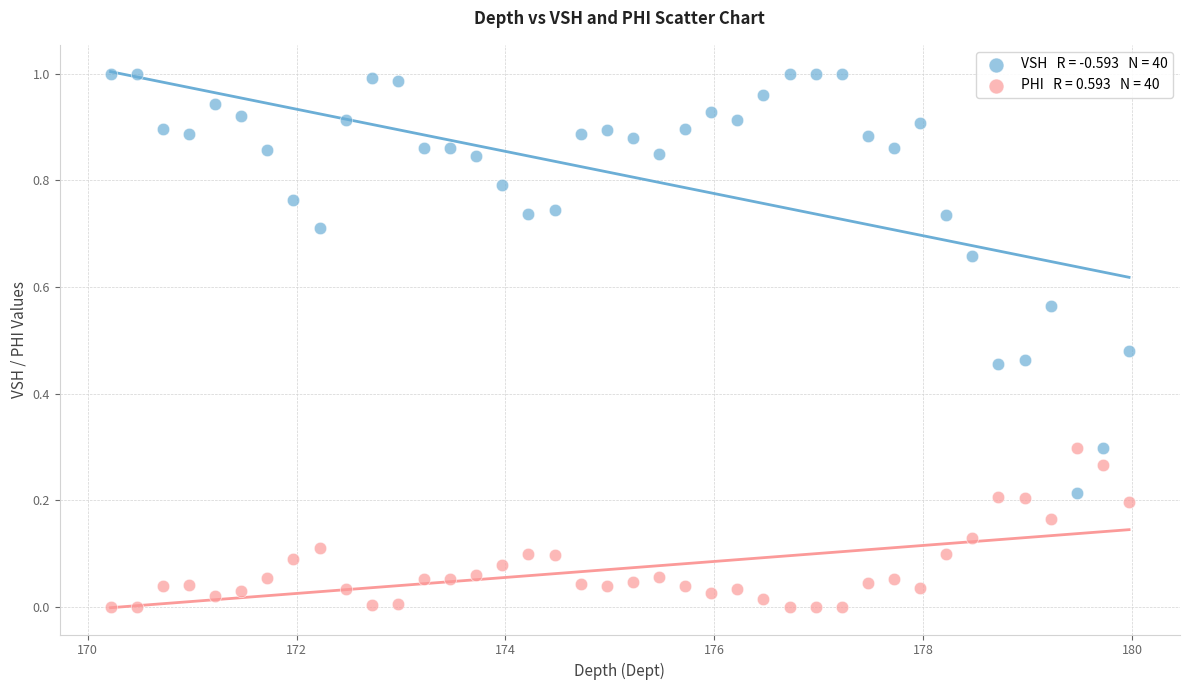

Across all data points, what is the range of X values (max minus min)?

9.8